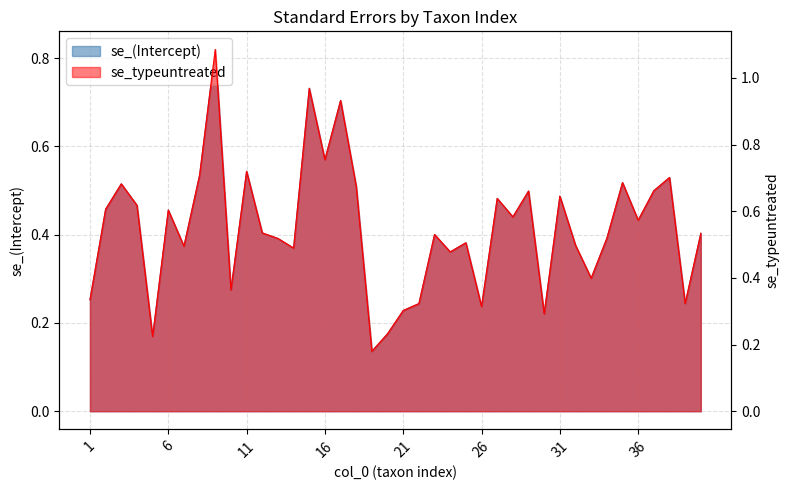

What is the difference between the se_typeuntreated values at 34 and 1?

0.2